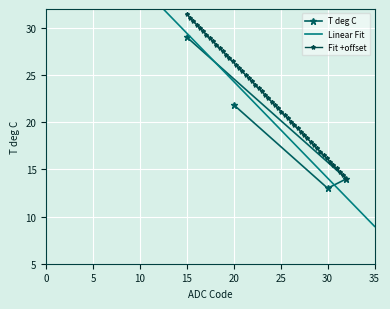

At which label does T deg C reach its minimum?

30